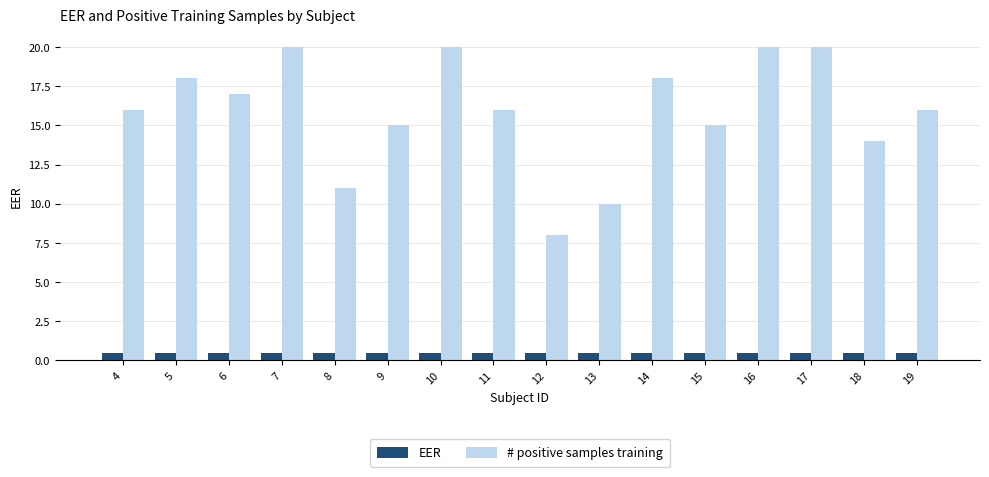

What is the maximum value for EER?

0.5